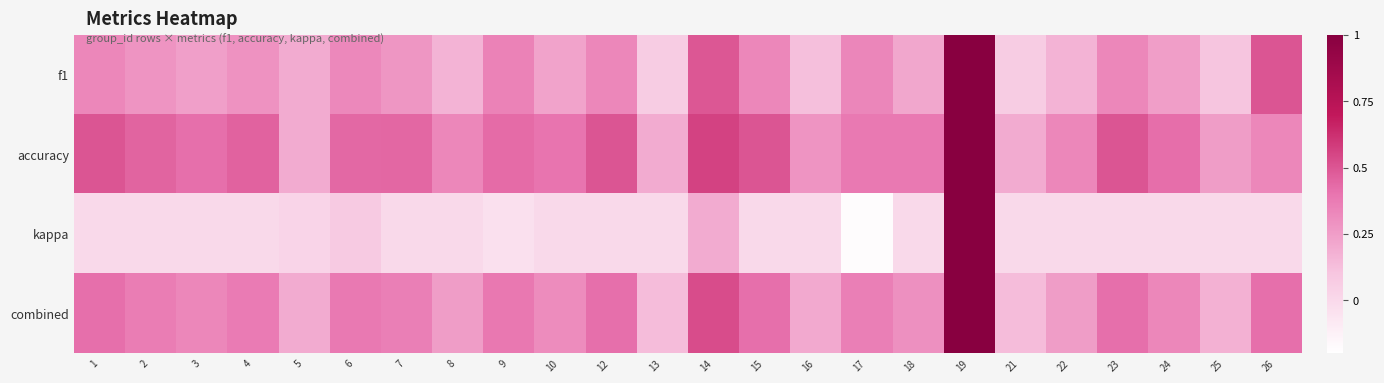

Reading left to right, extract all data points from this chart.

f1: 1=0.3	2=0.3	3=0.2	4=0.3	5=0.2	6=0.3	7=0.3	8=0.2	9=0.4	10=0.2	12=0.3	13=0.1	14=0.5	15=0.3	16=0.1	17=0.3	18=0.2	19=1.0	21=0.1	22=0.2	23=0.3	24=0.2	25=0.1	26=0.5
accuracy: 1=0.5	2=0.5	3=0.4	4=0.5	5=0.2	6=0.4	7=0.4	8=0.3	9=0.4	10=0.4	12=0.5	13=0.2	14=0.6	15=0.5	16=0.3	17=0.4	18=0.4	19=1.0	21=0.2	22=0.3	23=0.5	24=0.4	25=0.2	26=0.3
kappa: 1=0.0	2=0.0	3=0.0	4=0.0	5=0.0	6=0.1	7=0.0	8=0.0	9=-0.0	10=0.0	12=0.0	13=0.0	14=0.2	15=0.0	16=0.0	17=-0.2	18=0.0	19=1.0	21=0.0	22=0.0	23=0.0	24=0.0	25=0.0	26=0.0
combined: 1=0.4	2=0.4	3=0.3	4=0.4	5=0.2	6=0.4	7=0.4	8=0.2	9=0.4	10=0.3	12=0.4	13=0.1	14=0.5	15=0.4	16=0.2	17=0.4	18=0.3	19=1.0	21=0.1	22=0.2	23=0.4	24=0.3	25=0.2	26=0.4